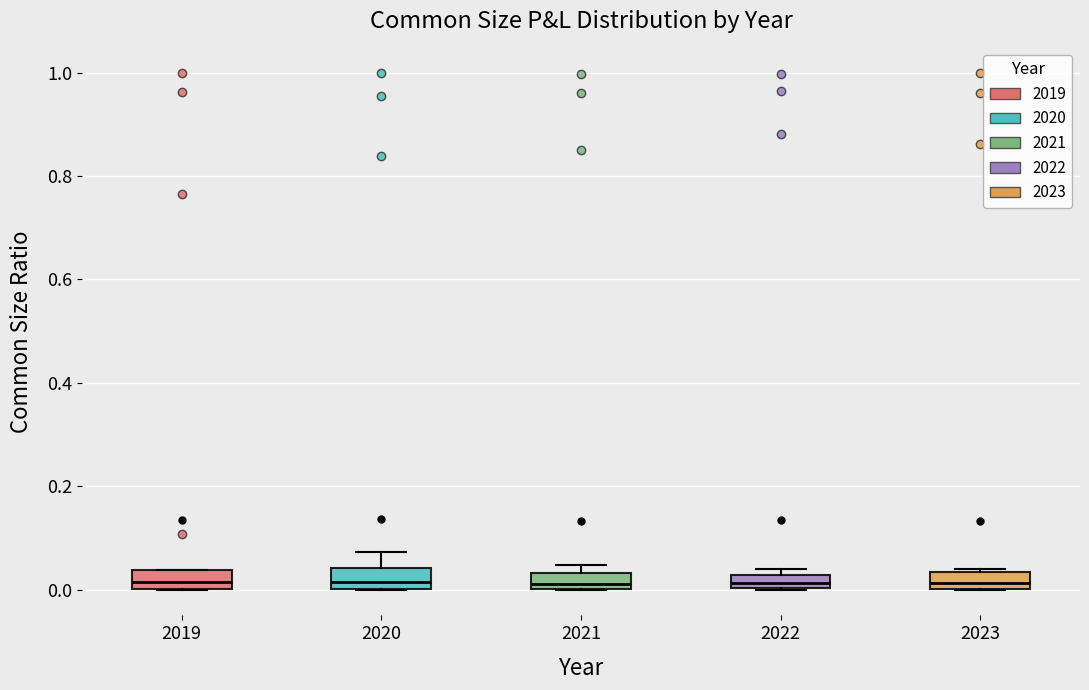

Where does the median line of the box at x = 2020 sit on the y-axis? The values are not printed on the chart, so give them approximately, as read against the axis.

0.02